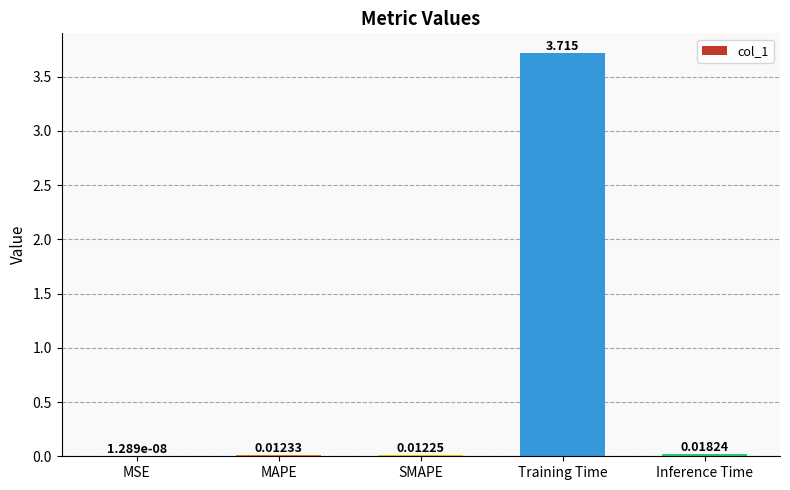

Which has a higher value, Inference Time or Training Time?

Training Time